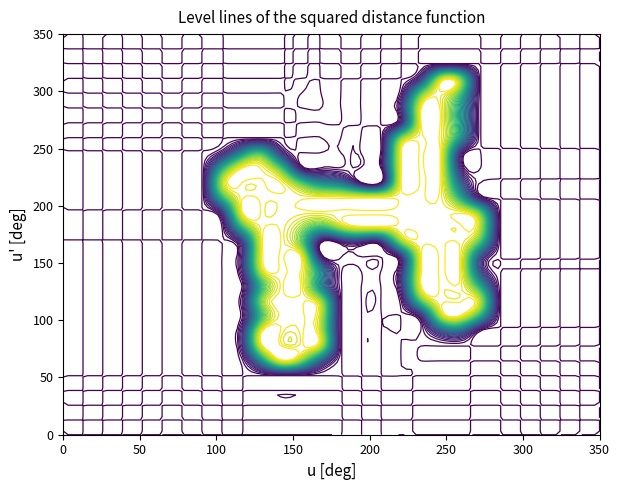

How many categories are shown in the chart?

28